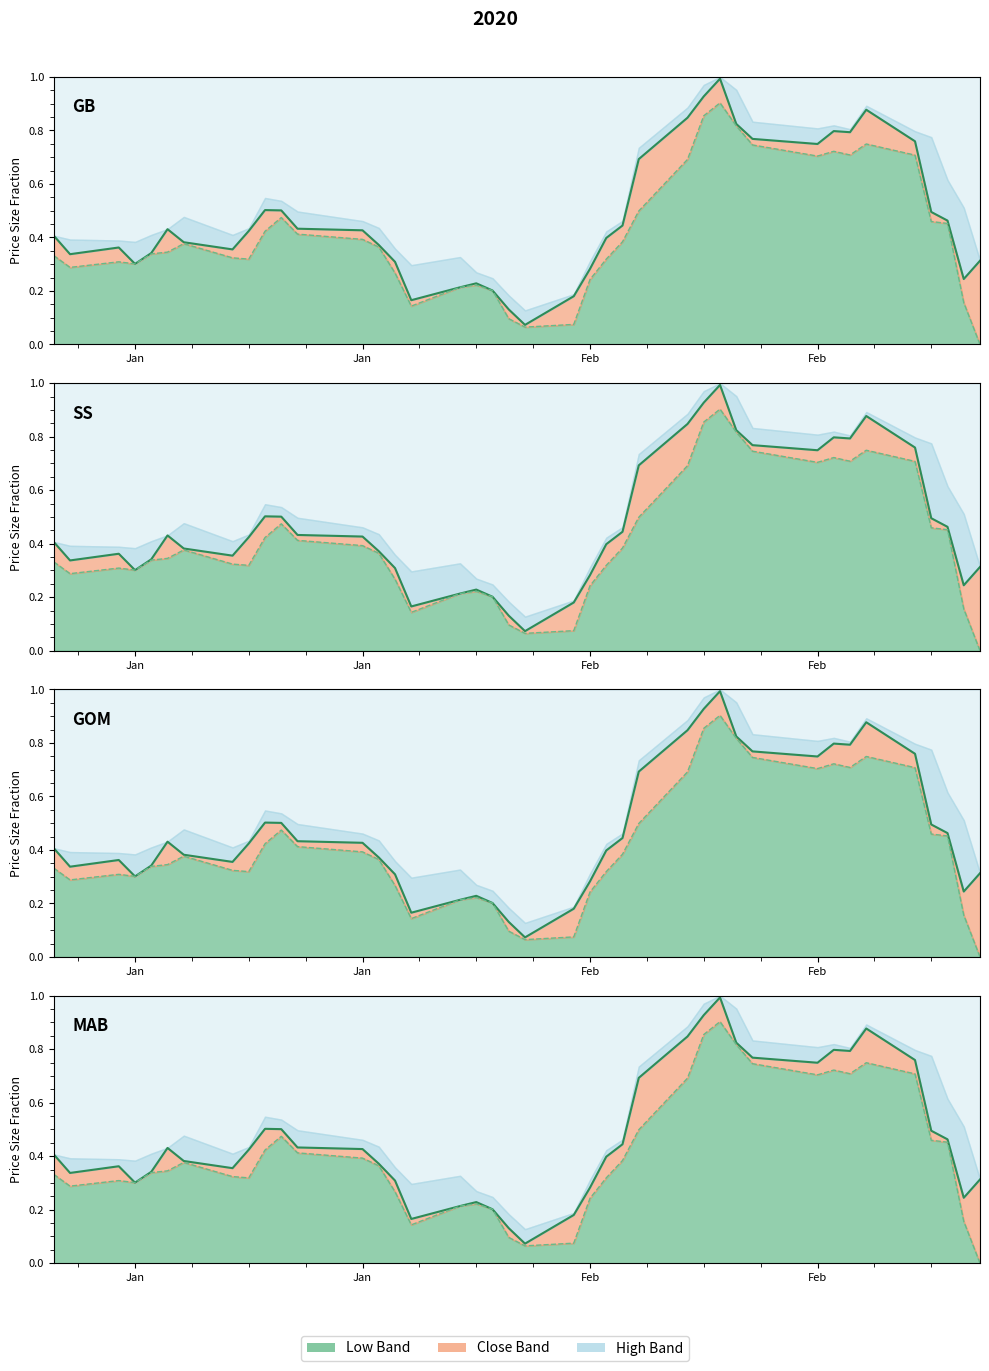

Does the chart display data point markers on the line(s)?

No